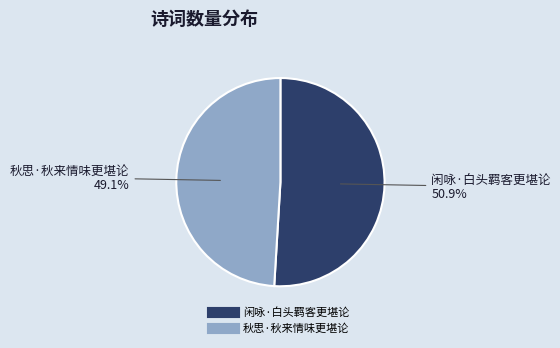

Is there a majority slice in this chart?

Yes